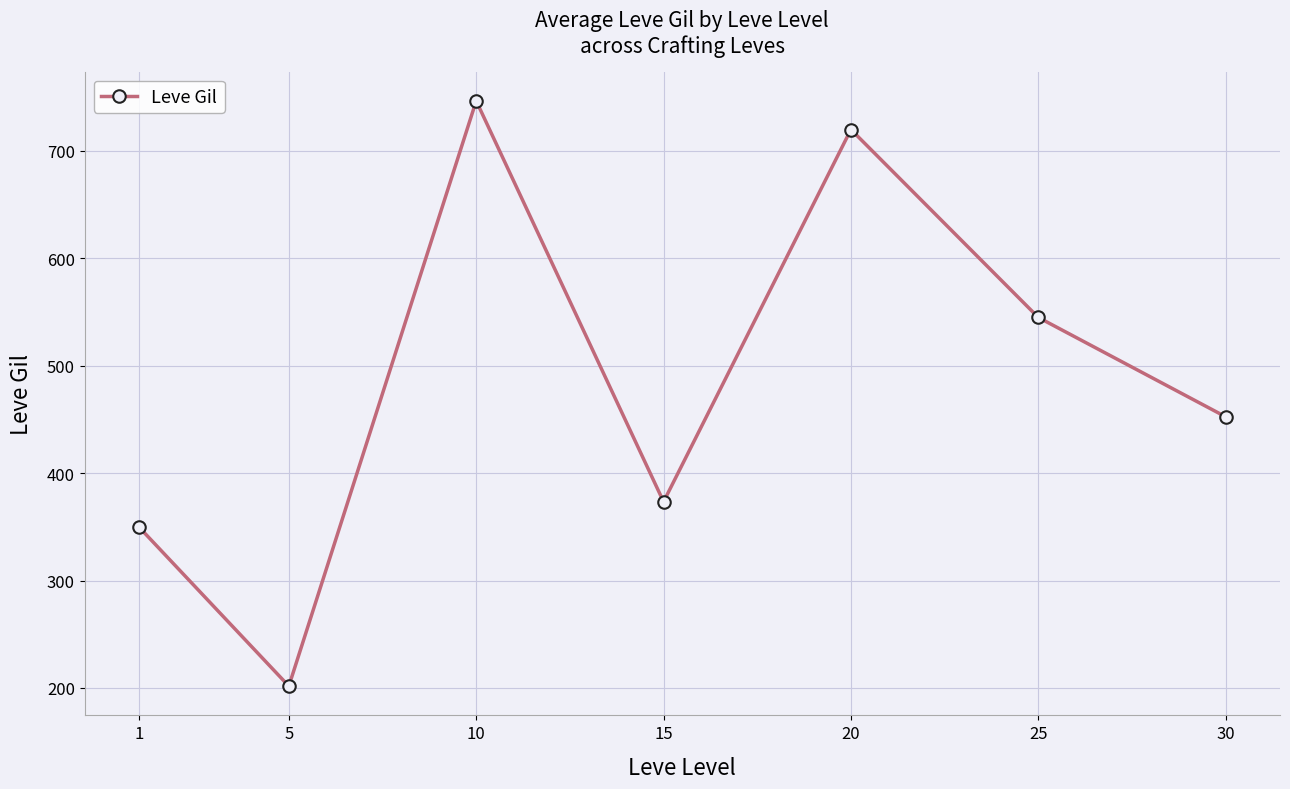

Does the chart display data point markers on the line(s)?

Yes